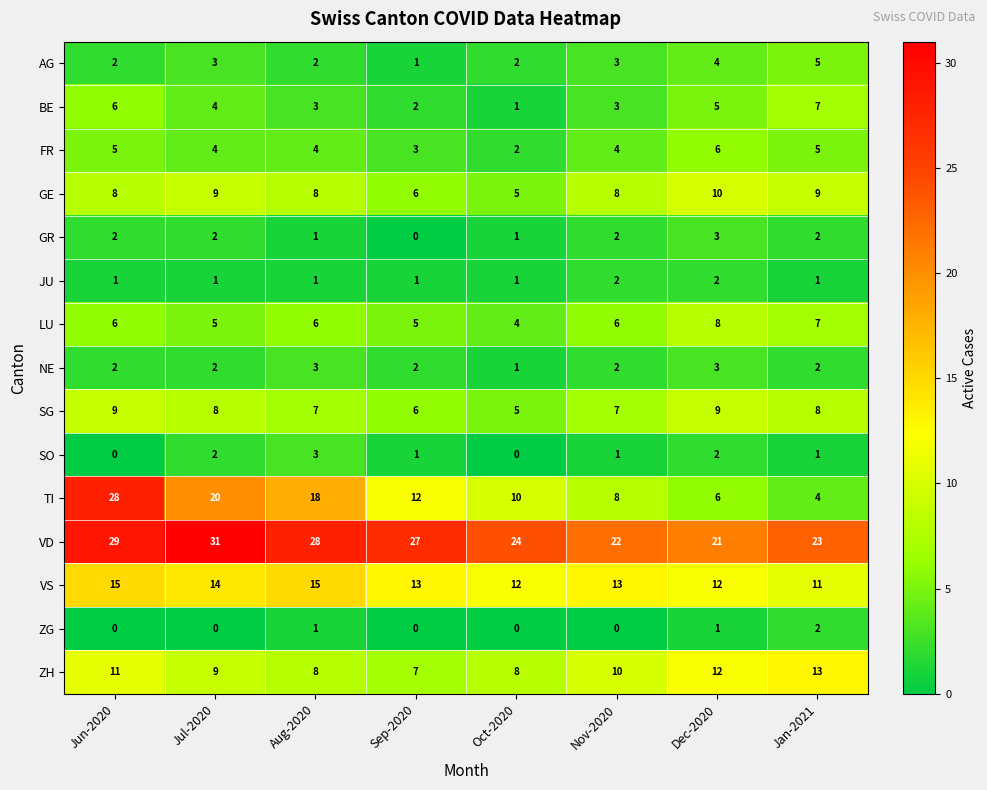

What is the sum of all SG values?

59